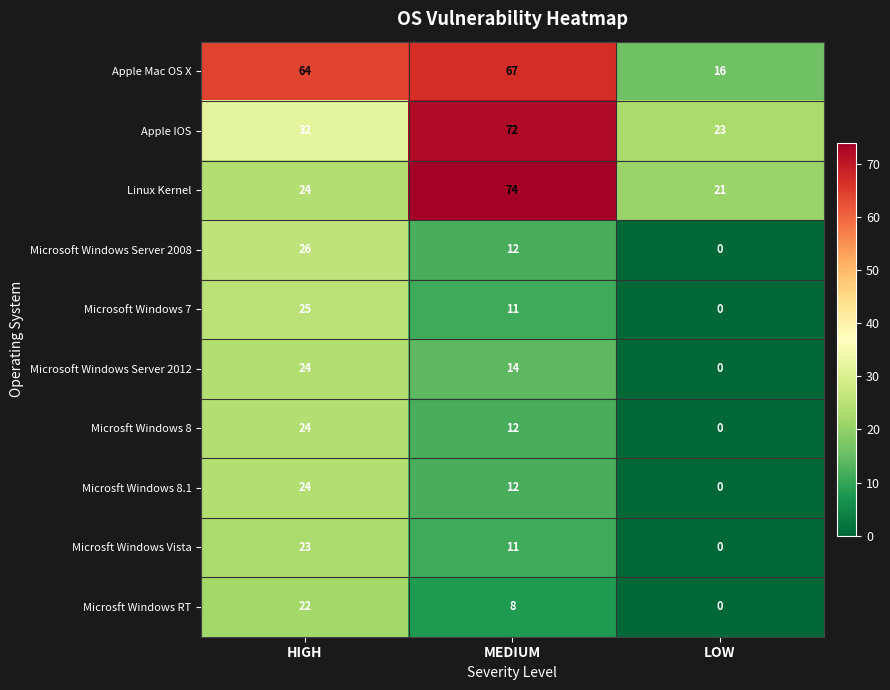

Rank the categories by Apple IOS value from lowest to highest.

LOW, HIGH, MEDIUM